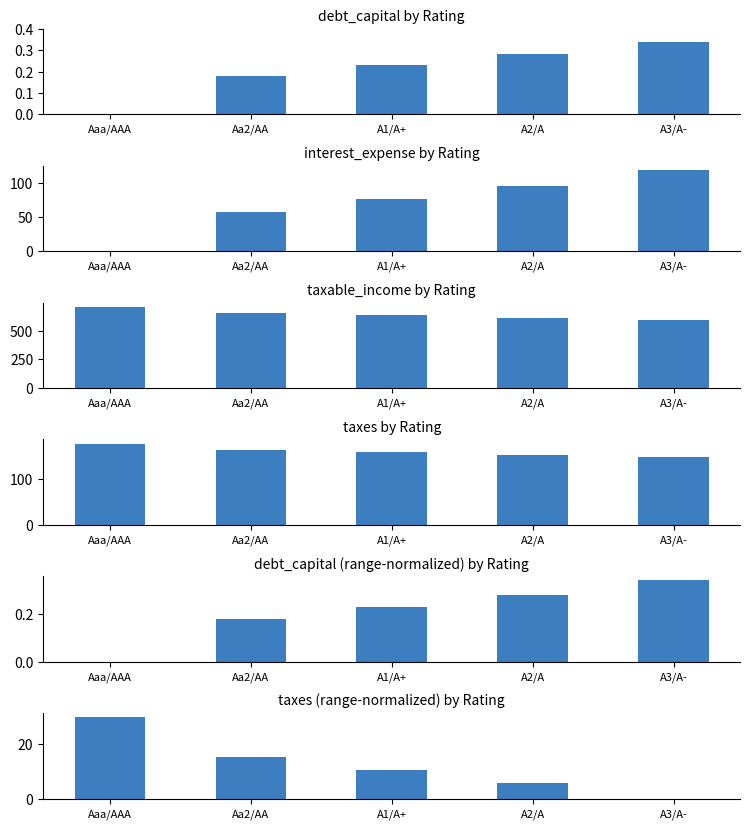

What is the value of the taxes_norm bar at the 1st from the left?

30.0